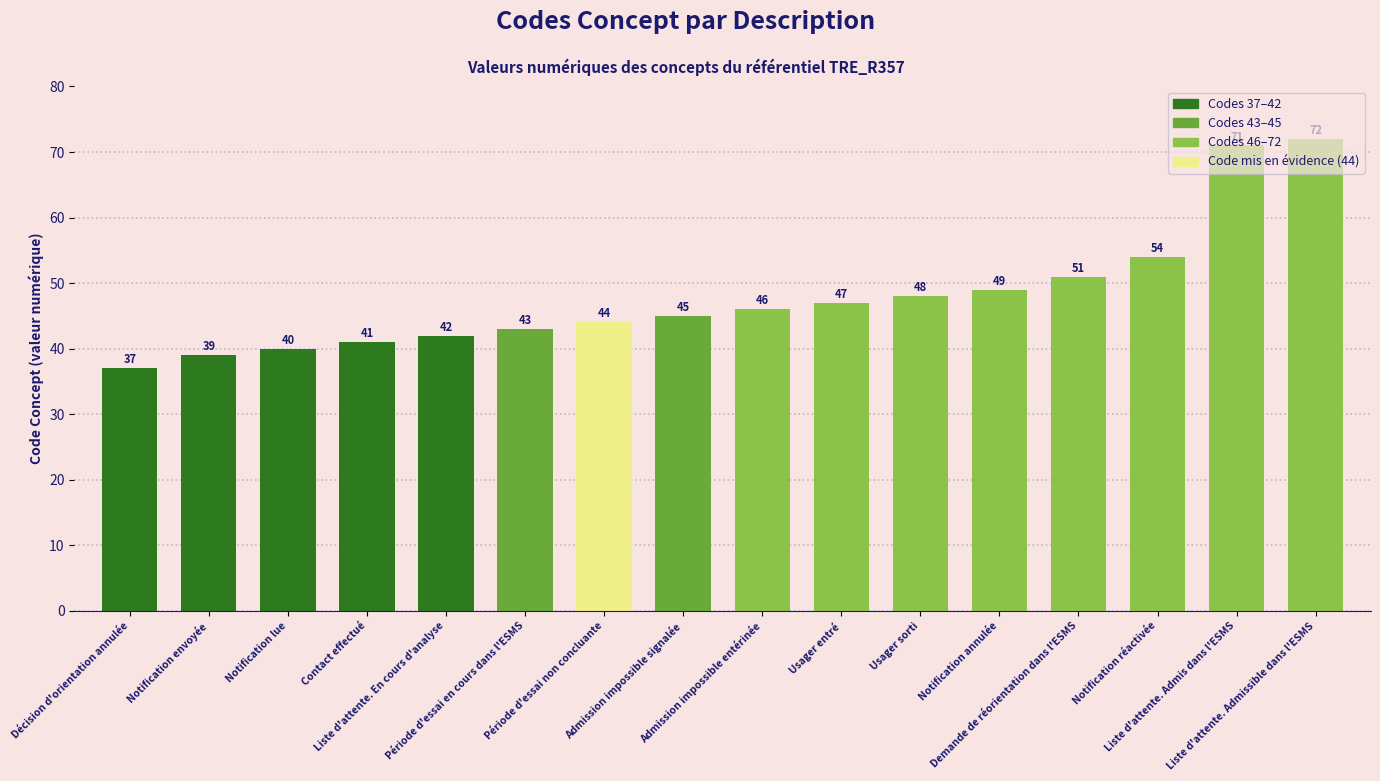

Reading left to right, transcribe all the data shown in this chart.

37	39	40	41	42	43	44	45	46	47	48	49	51	54	71	72